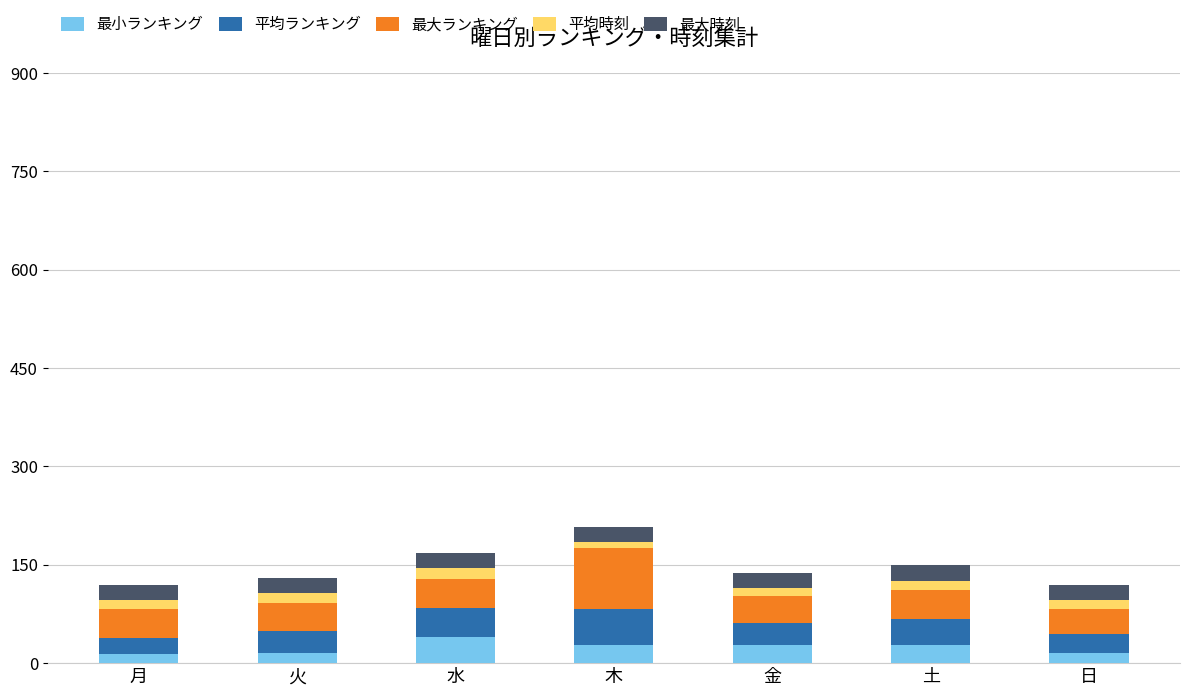

What is the total value across all series at 水?

168